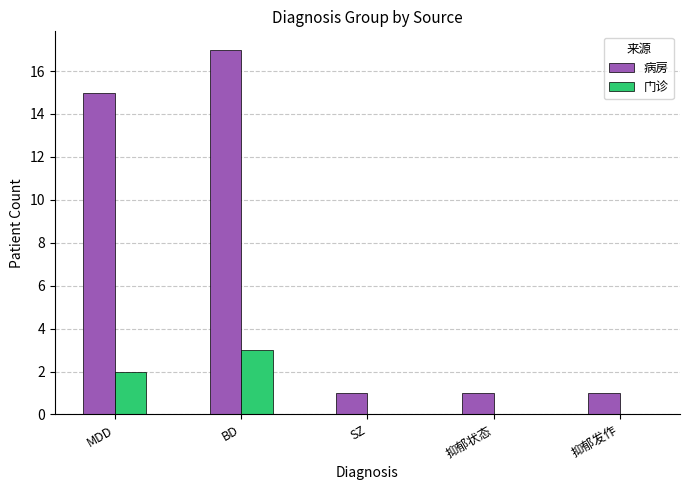

The 病房 series shows 2 at SZ. True or false?

False